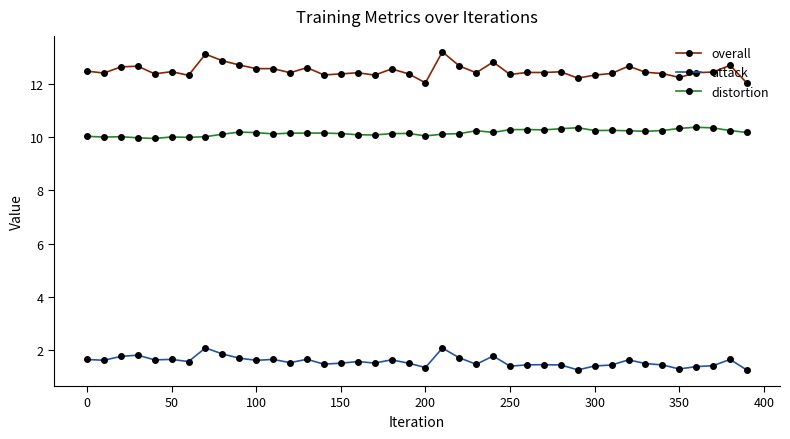

What is the difference between the maximum and second lowest values in the attack series?

0.8